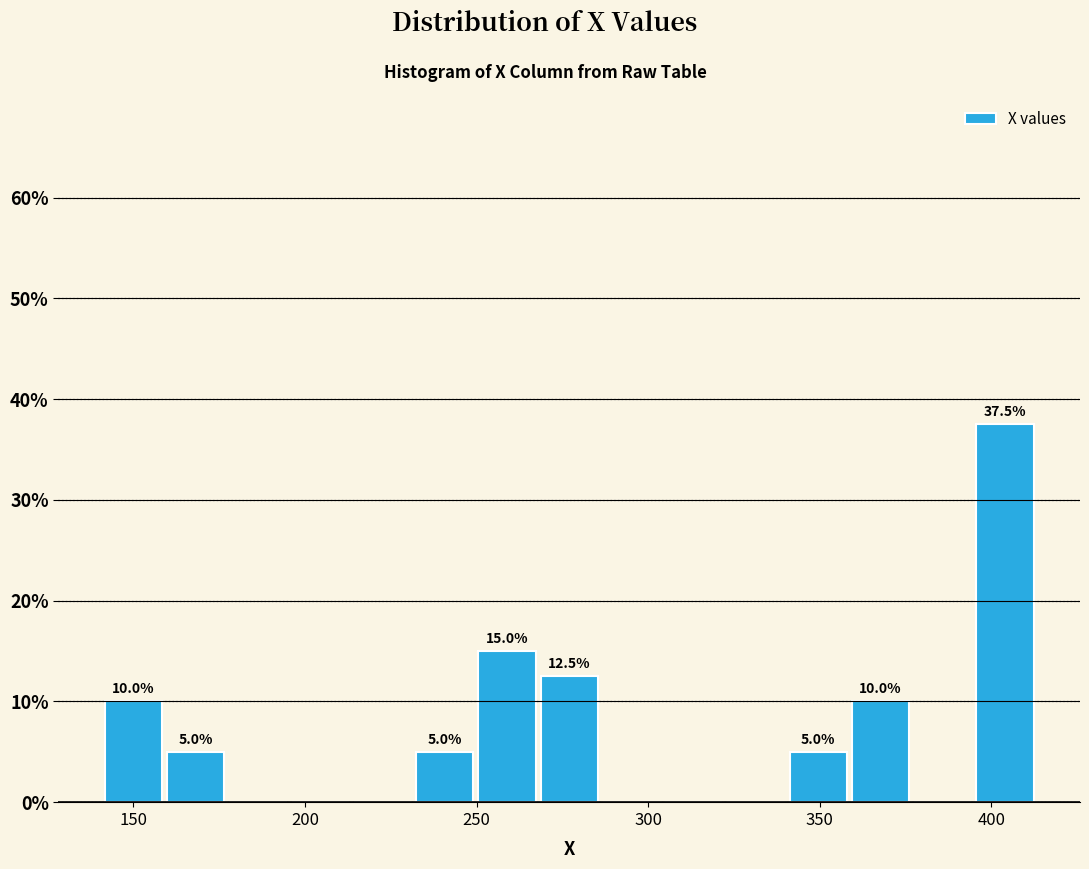

Read against the x-axis, roughly where is the centre of the tallest bar?

405